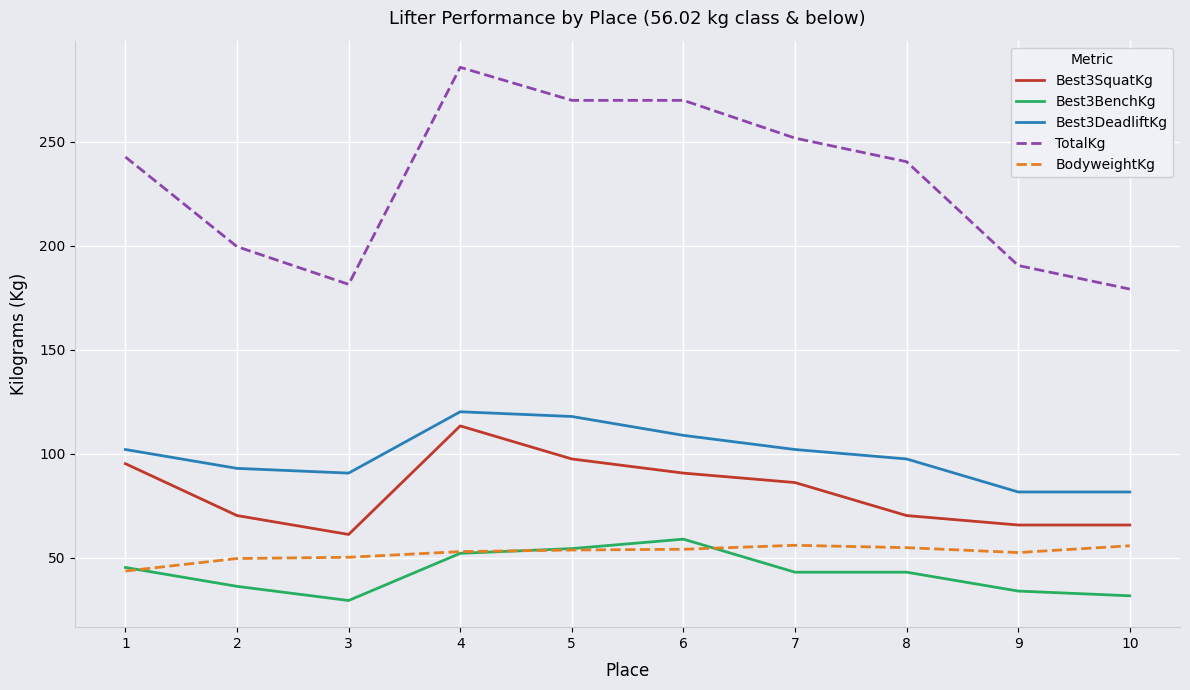

What is the smallest value displayed?

29.5